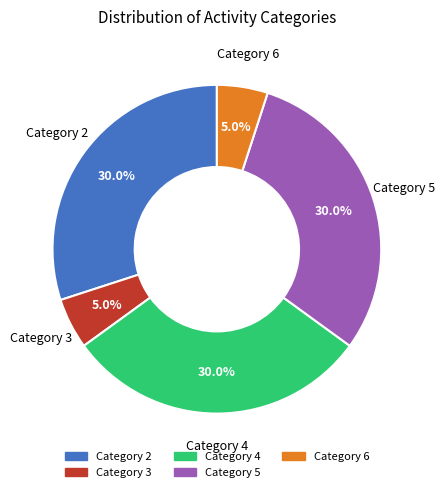

Is there any slice that represents more than half of the pie?

No